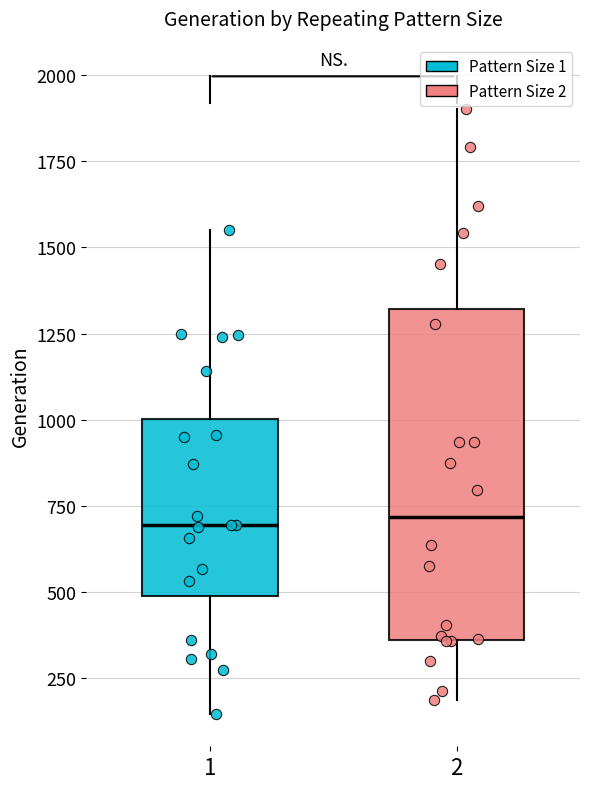

Where does the lower whisker of the box at x = 1 end on the y-axis? The values are not printed on the chart, so give them approximately, as read against the axis.

150